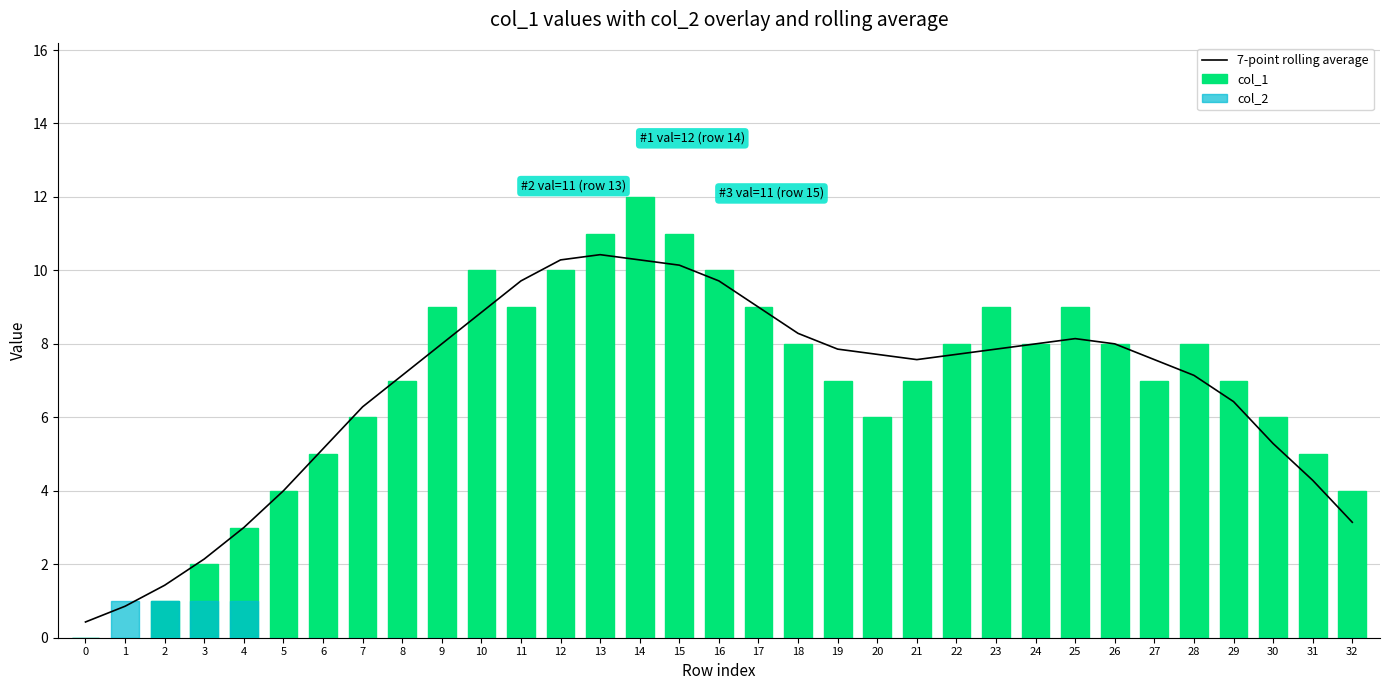

Rank the series by their maximum value, from highest to lowest.

col_1, 7-point rolling average, col_2